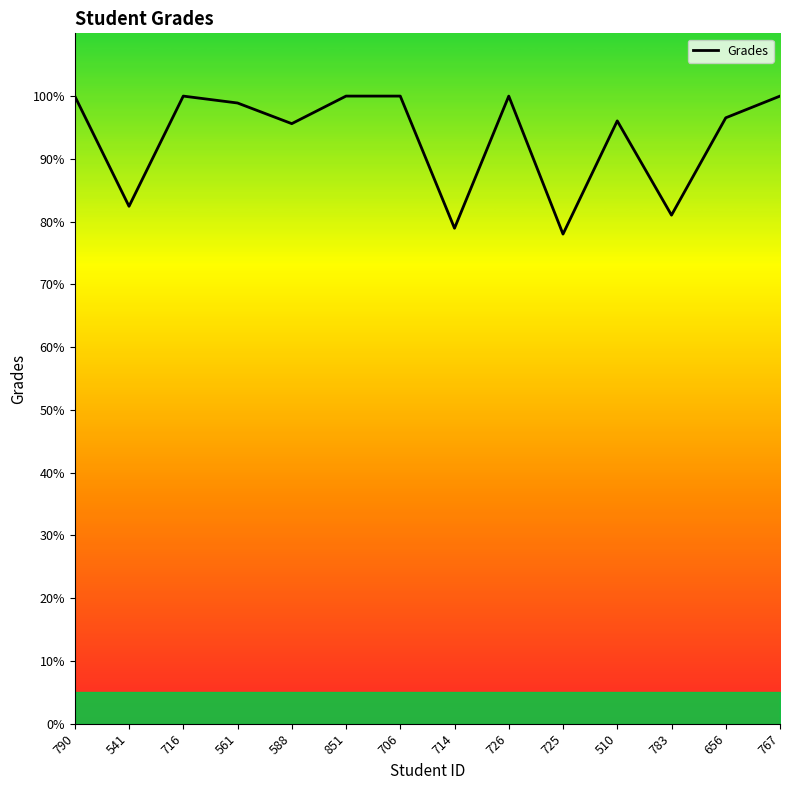

Where is the data nearest to the value 89?

541